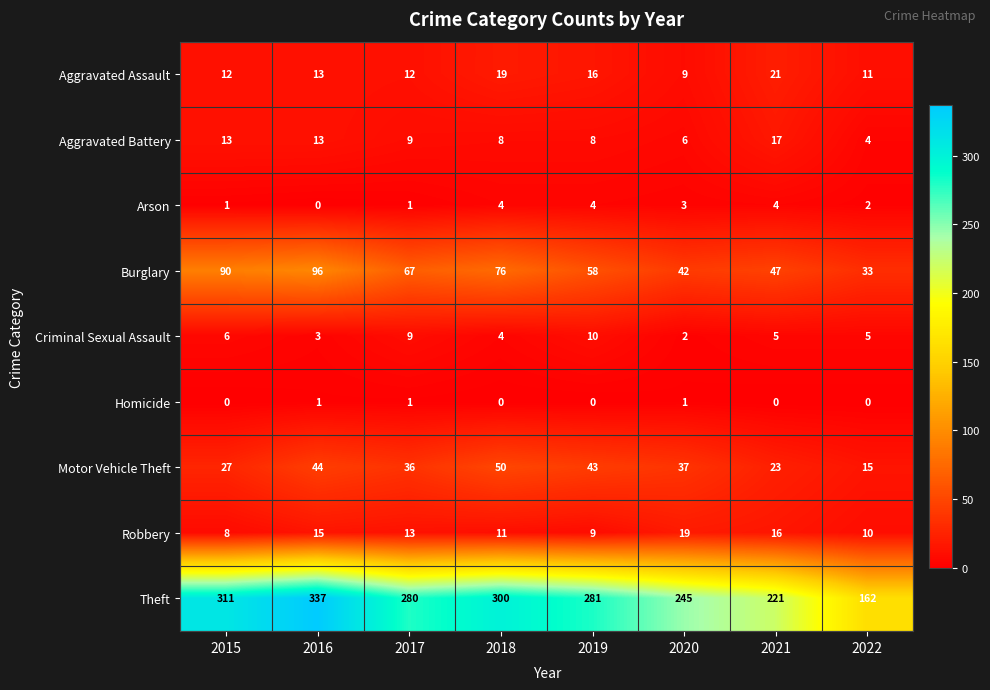

At which label is Theft closest to 249?

2020